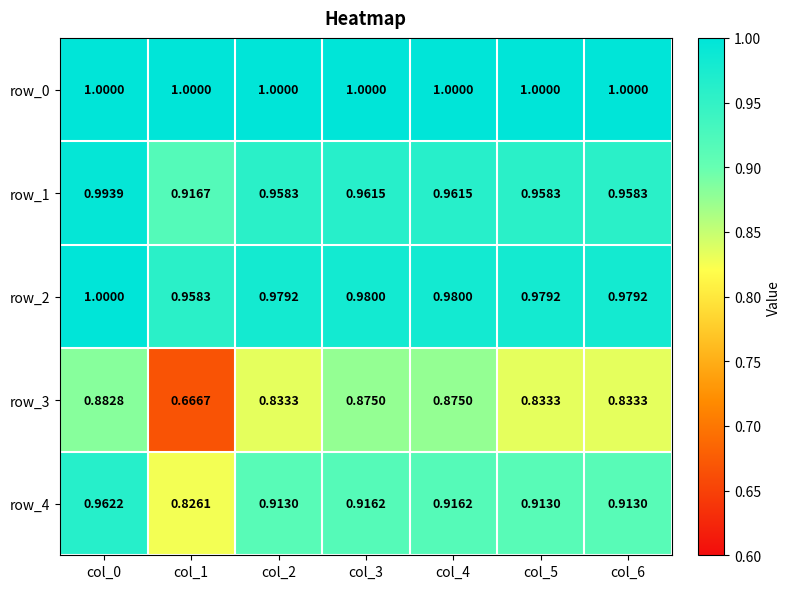

At which category is the sum across all series the highest?

col_0